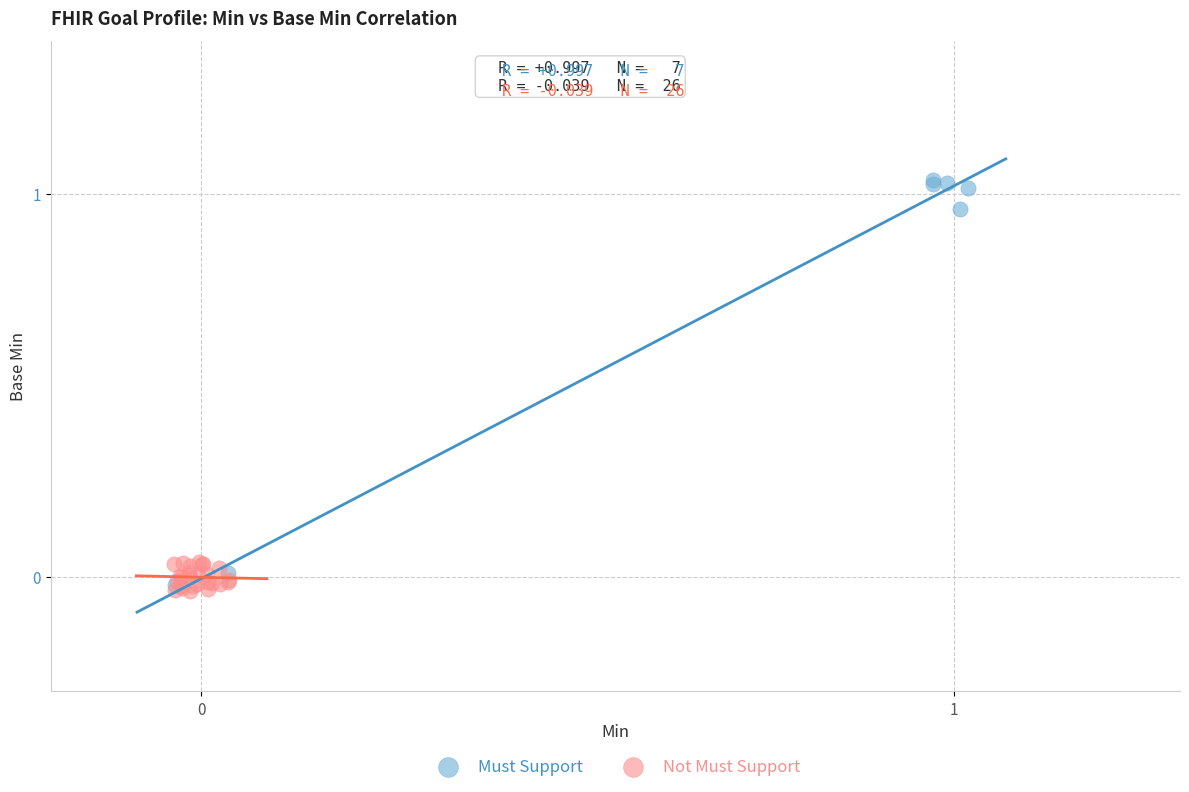

Which series contains the highest Y value?

Must Support